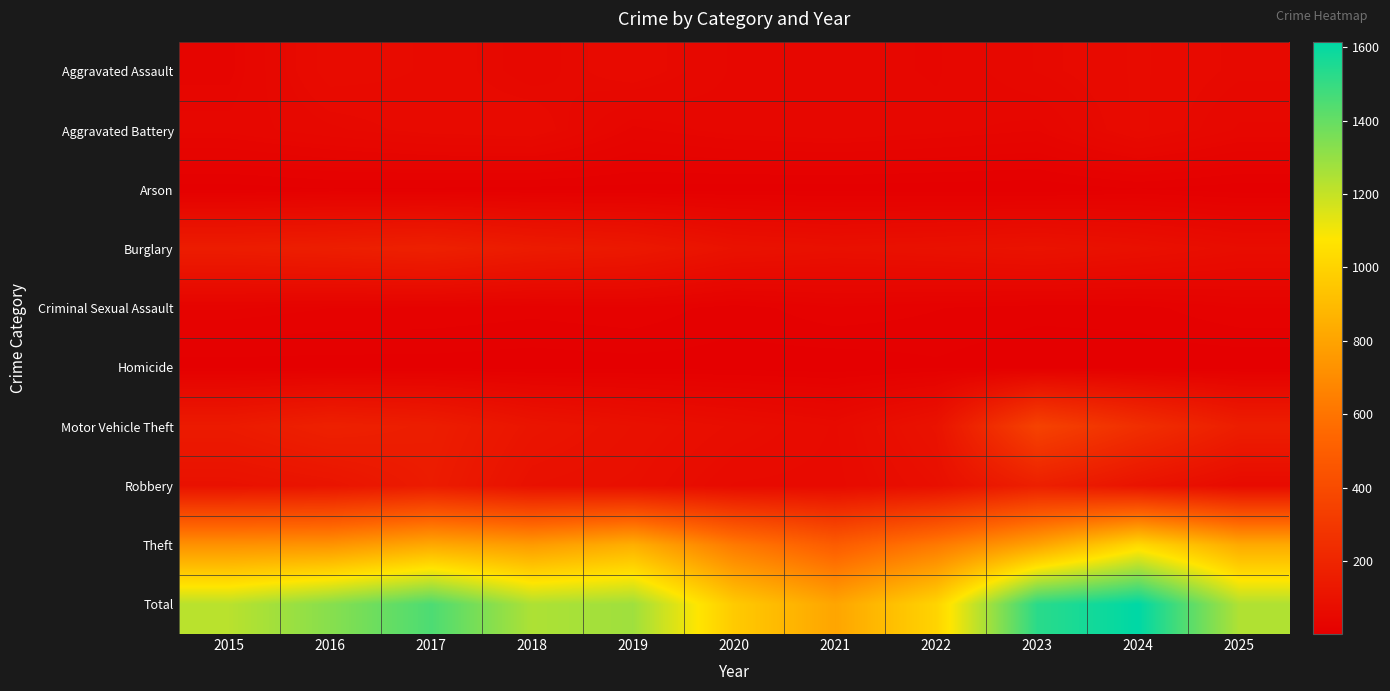

What is the minimum value shown in the chart?

1